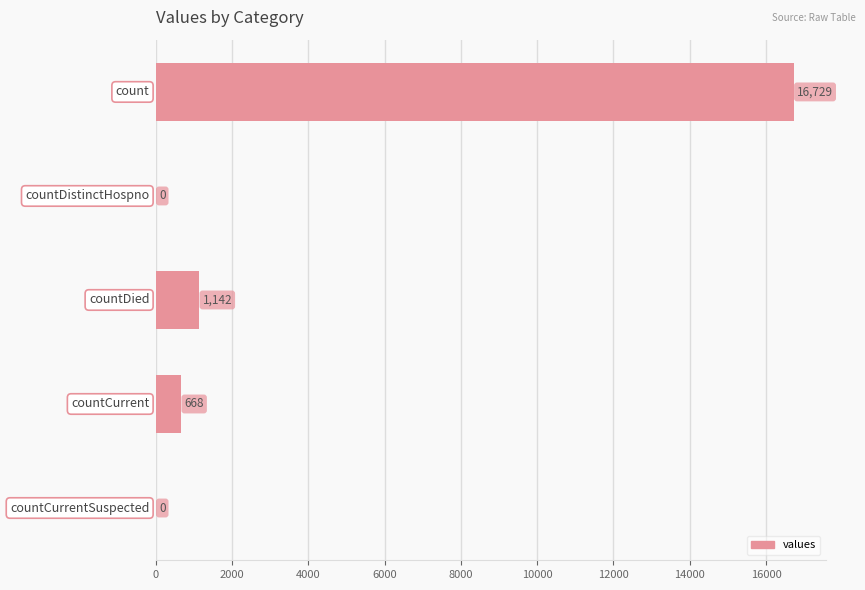

What is the maximum value shown in the chart?

16729